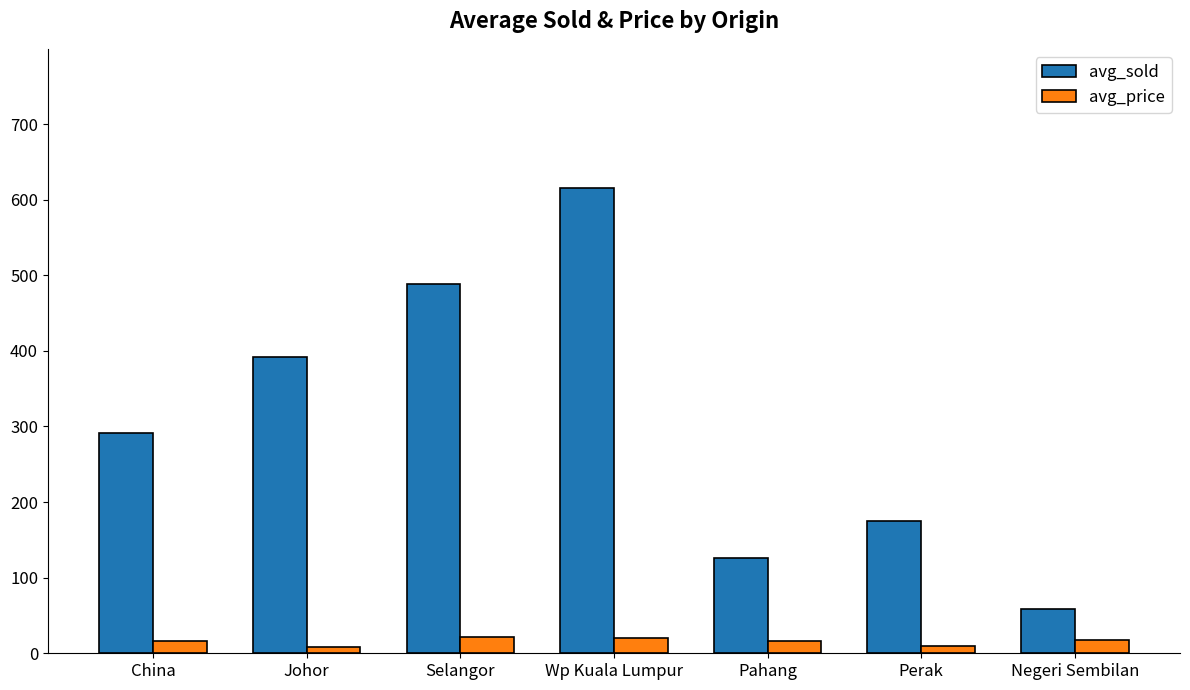

Which series changed the most between Selangor and Wp Kuala Lumpur?

avg_sold